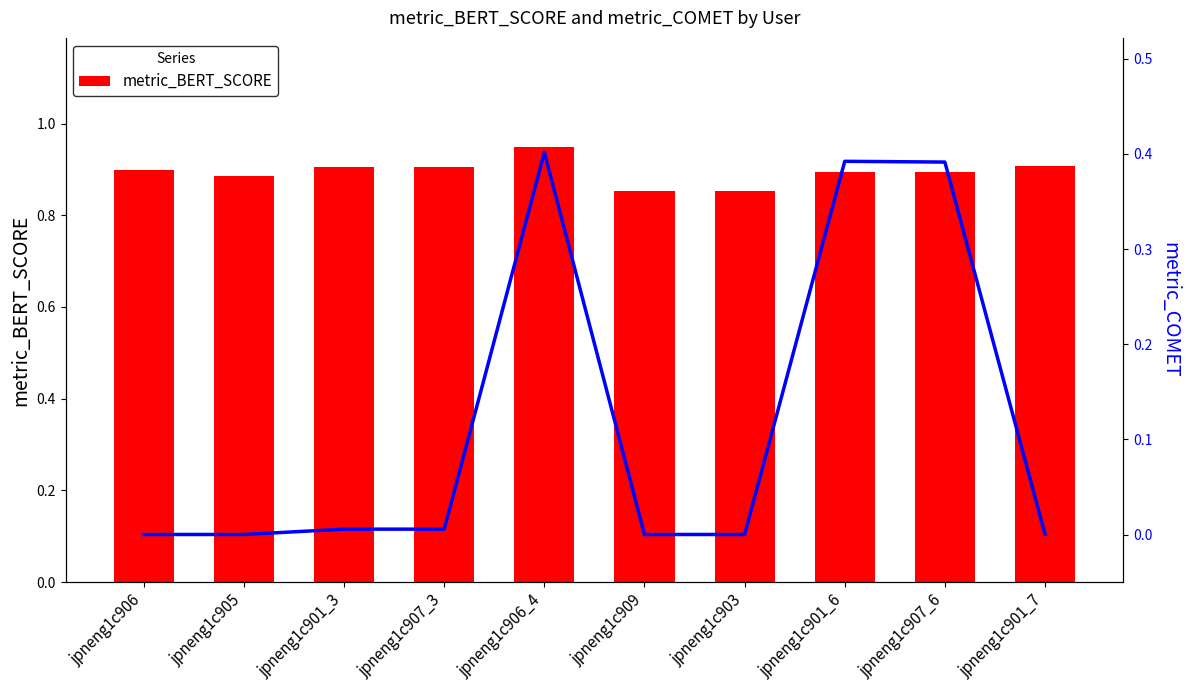

What is the maximum value shown in the chart?

0.9